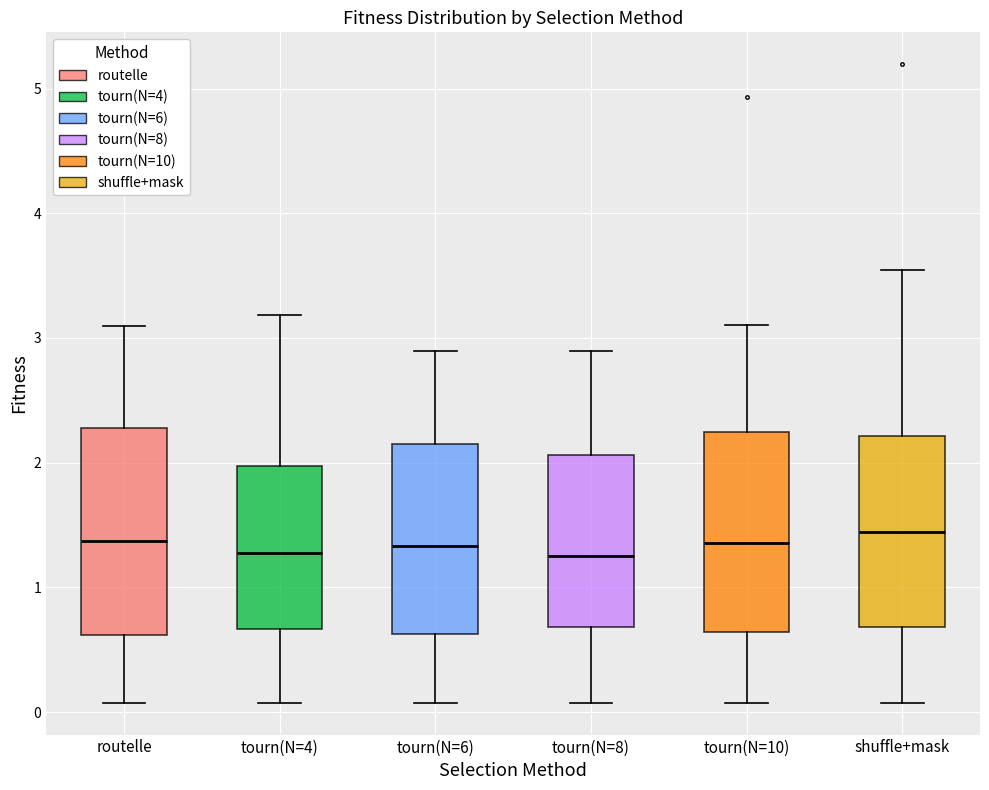

Reading left to right, read every box against the y-axis: the position of its median line, the range the box covers, and the ends of its whiskers. The values are not printed on the chart, so give them approximately, as read against the axis.

routelle: median 1.4, box 0.6 to 2.3, whiskers 0.1 to 3.1
tourn(N=4): median 1.3, box 0.7 to 2.0, whiskers 0.1 to 3.2
tourn(N=6): median 1.3, box 0.6 to 2.2, whiskers 0.1 to 2.9
tourn(N=8): median 1.2, box 0.7 to 2.1, whiskers 0.1 to 2.9
tourn(N=10): median 1.4, box 0.6 to 2.2, whiskers 0.1 to 3.1
shuffle+mask: median 1.4, box 0.7 to 2.2, whiskers 0.1 to 3.5